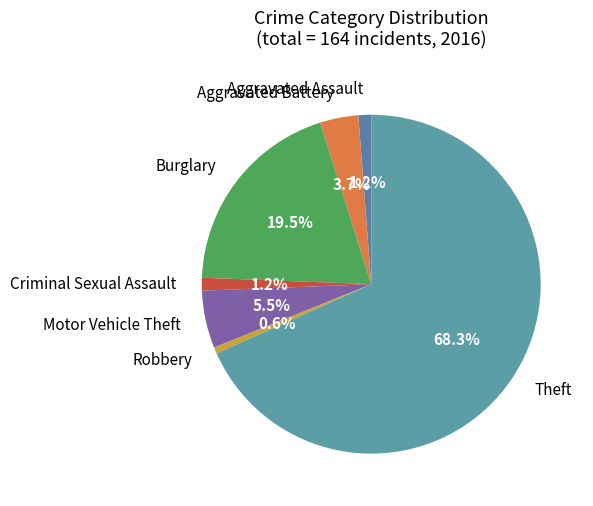

To the nearest percent, what is the combined percentage of Motor Vehicle Theft and Criminal Sexual Assault?

7%